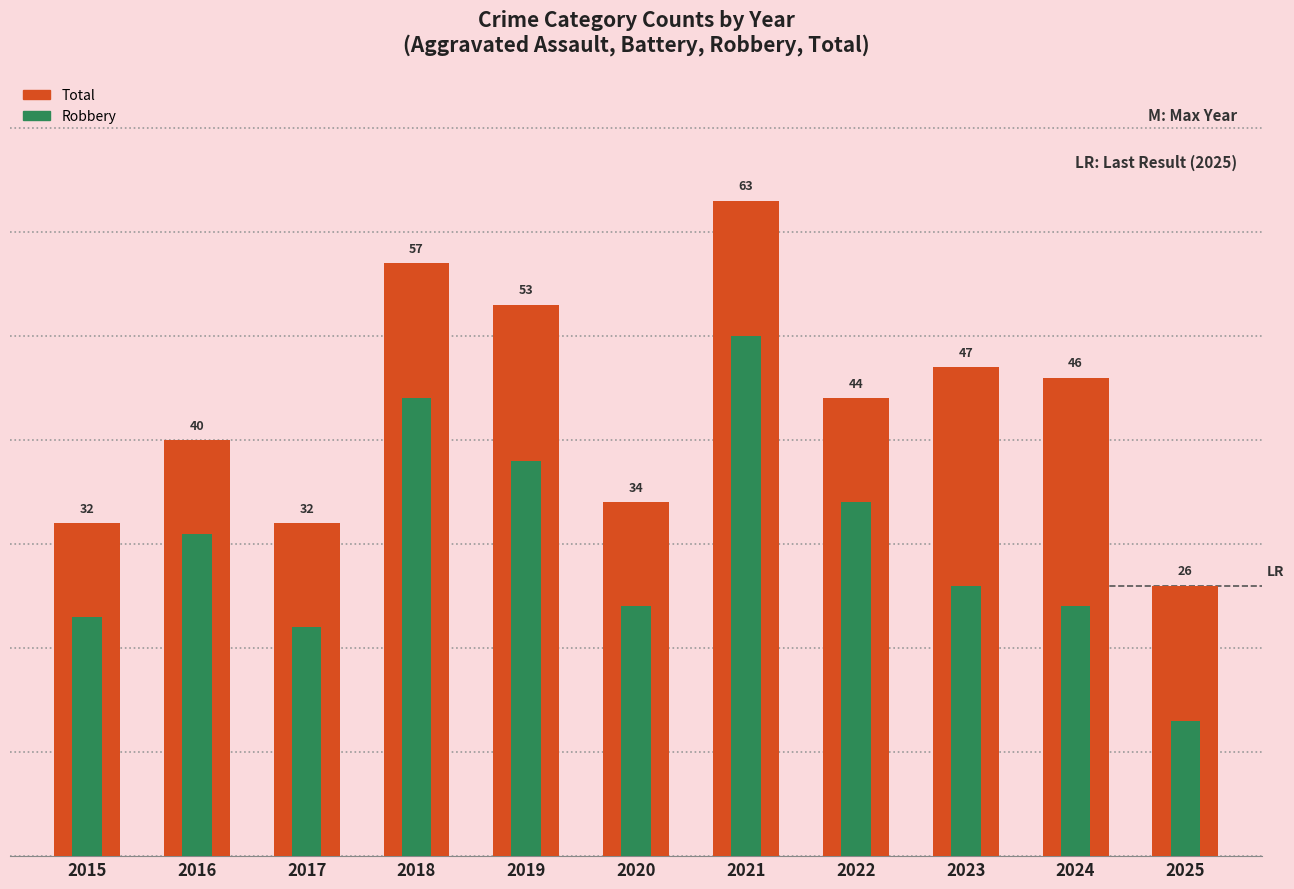

Reading left to right, transcribe all the data shown in this chart.

Total: 2015=32	2016=40	2017=32	2018=57	2019=53	2020=34	2021=63	2022=44	2023=47	2024=46	2025=26
Robbery: 2015=23	2016=31	2017=22	2018=44	2019=38	2020=24	2021=50	2022=34	2023=26	2024=24	2025=13